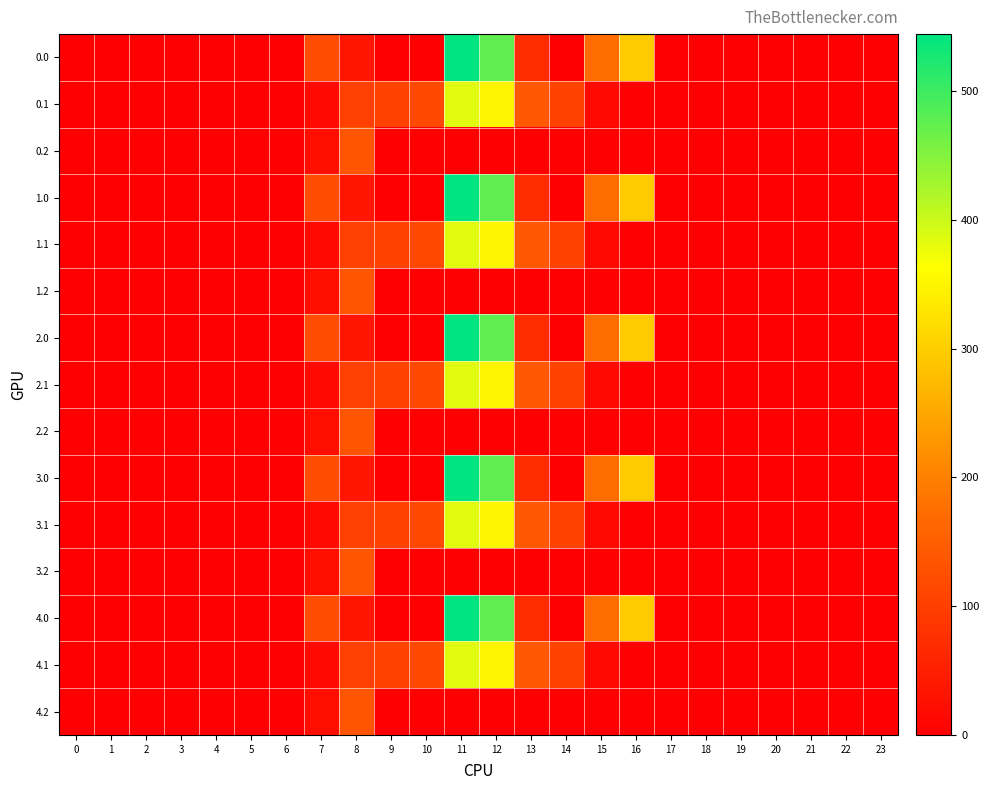

Reading left to right, what are all the values shown in this chart?

0.0: 0=0.0	1=0.0	2=0.0	3=0.0	4=0.0	5=0.0	6=0.0	7=120.6	8=35.0	9=0.0	10=0.0	11=544.3	12=477.2	13=70.2	14=0.3	15=172.8	16=294.5	17=0.0	18=0.0	19=0.0	20=0.0	21=0.0	22=0.0	23=0.0
0.1: 0=0.0	1=0.0	2=0.0	3=0.0	4=0.0	5=0.0	6=0.0	7=17.7	8=102.3	9=104.8	10=114.0	11=384.7	12=350.8	13=141.2	14=105.5	15=17.3	16=0.0	17=0.0	18=0.0	19=0.0	20=0.0	21=0.0	22=0.0	23=0.0
0.2: 0=0.0	1=0.0	2=0.0	3=0.0	4=0.0	5=0.0	6=0.0	7=22.3	8=134.2	9=0.0	10=0.0	11=0.0	12=0.0	13=0.0	14=0.0	15=0.0	16=0.0	17=0.0	18=0.0	19=0.0	20=0.0	21=0.0	22=0.0	23=0.0
1.0: 0=0.0	1=0.0	2=0.0	3=0.0	4=0.0	5=0.0	6=0.0	7=120.6	8=35.0	9=0.0	10=0.0	11=544.3	12=477.2	13=70.2	14=0.3	15=172.8	16=294.5	17=0.0	18=0.0	19=0.0	20=0.0	21=0.0	22=0.0	23=0.0
1.1: 0=0.0	1=0.0	2=0.0	3=0.0	4=0.0	5=0.0	6=0.0	7=17.7	8=102.3	9=104.8	10=114.0	11=384.7	12=350.8	13=141.2	14=105.5	15=17.3	16=0.0	17=0.0	18=0.0	19=0.0	20=0.0	21=0.0	22=0.0	23=0.0
1.2: 0=0.0	1=0.0	2=0.0	3=0.0	4=0.0	5=0.0	6=0.0	7=22.3	8=134.2	9=0.0	10=0.0	11=0.0	12=0.0	13=0.0	14=0.0	15=0.0	16=0.0	17=0.0	18=0.0	19=0.0	20=0.0	21=0.0	22=0.0	23=0.0
2.0: 0=0.0	1=0.0	2=0.0	3=0.0	4=0.0	5=0.0	6=0.0	7=120.6	8=35.0	9=0.0	10=0.0	11=544.3	12=477.2	13=70.2	14=0.3	15=172.8	16=294.5	17=0.0	18=0.0	19=0.0	20=0.0	21=0.0	22=0.0	23=0.0
2.1: 0=0.0	1=0.0	2=0.0	3=0.0	4=0.0	5=0.0	6=0.0	7=17.7	8=102.3	9=104.8	10=114.0	11=384.7	12=350.8	13=141.2	14=105.5	15=17.3	16=0.0	17=0.0	18=0.0	19=0.0	20=0.0	21=0.0	22=0.0	23=0.0
2.2: 0=0.0	1=0.0	2=0.0	3=0.0	4=0.0	5=0.0	6=0.0	7=22.3	8=134.2	9=0.0	10=0.0	11=0.0	12=0.0	13=0.0	14=0.0	15=0.0	16=0.0	17=0.0	18=0.0	19=0.0	20=0.0	21=0.0	22=0.0	23=0.0
3.0: 0=0.0	1=0.0	2=0.0	3=0.0	4=0.0	5=0.0	6=0.0	7=120.6	8=35.0	9=0.0	10=0.0	11=544.3	12=477.2	13=70.2	14=0.3	15=172.8	16=294.5	17=0.0	18=0.0	19=0.0	20=0.0	21=0.0	22=0.0	23=0.0
3.1: 0=0.0	1=0.0	2=0.0	3=0.0	4=0.0	5=0.0	6=0.0	7=17.7	8=102.3	9=104.8	10=114.0	11=384.7	12=350.8	13=141.2	14=105.5	15=17.3	16=0.0	17=0.0	18=0.0	19=0.0	20=0.0	21=0.0	22=0.0	23=0.0
3.2: 0=0.0	1=0.0	2=0.0	3=0.0	4=0.0	5=0.0	6=0.0	7=22.3	8=134.2	9=0.0	10=0.0	11=0.0	12=0.0	13=0.0	14=0.0	15=0.0	16=0.0	17=0.0	18=0.0	19=0.0	20=0.0	21=0.0	22=0.0	23=0.0
4.0: 0=0.0	1=0.0	2=0.0	3=0.0	4=0.0	5=0.0	6=0.0	7=120.6	8=35.0	9=0.0	10=0.0	11=544.3	12=477.2	13=70.2	14=0.3	15=172.8	16=294.5	17=0.0	18=0.0	19=0.0	20=0.0	21=0.0	22=0.0	23=0.0
4.1: 0=0.0	1=0.0	2=0.0	3=0.0	4=0.0	5=0.0	6=0.0	7=17.7	8=102.3	9=104.8	10=114.0	11=384.7	12=350.8	13=141.2	14=105.5	15=17.3	16=0.0	17=0.0	18=0.0	19=0.0	20=0.0	21=0.0	22=0.0	23=0.0
4.2: 0=0.0	1=0.0	2=0.0	3=0.0	4=0.0	5=0.0	6=0.0	7=22.3	8=134.2	9=0.0	10=0.0	11=0.0	12=0.0	13=0.0	14=0.0	15=0.0	16=0.0	17=0.0	18=0.0	19=0.0	20=0.0	21=0.0	22=0.0	23=0.0